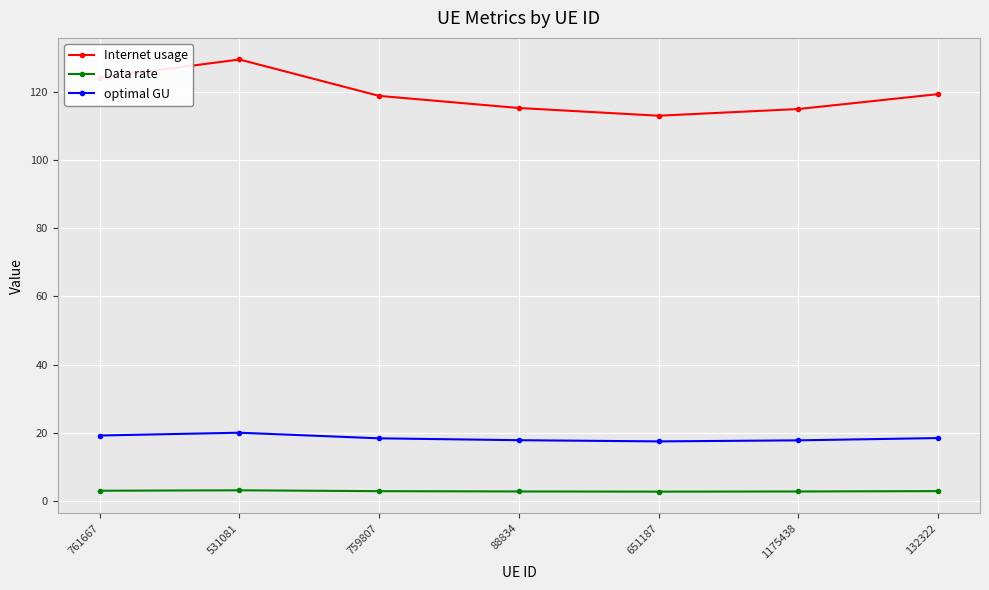

True or false: optimal GU and Data rate intersect in this chart.

False